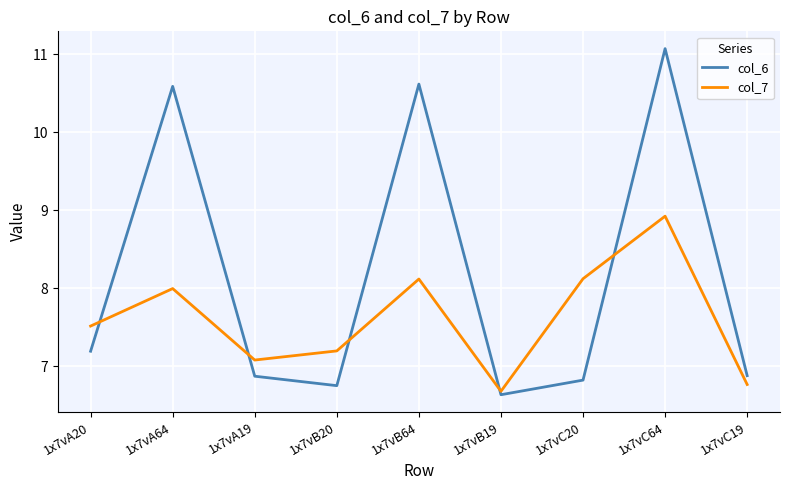

How many col_6 values are between 6 and 10?

6